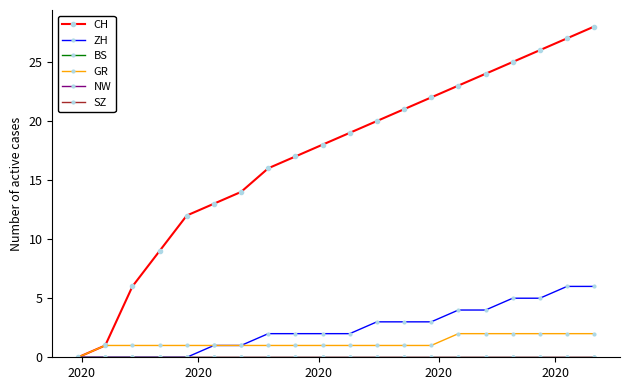

Reading left to right, transcribe all the data shown in this chart.

CH: 0	1	6	9	12	13	14	16	17	18	19	20	21	22	23	24	25	26	27	28
ZH: 0	0	0	0	0	1	1	2	2	2	2	3	3	3	4	4	5	5	6	6
BS: 0	0	0	0	0	0	0	0	0	0	0	0	0	0	0	0	0	0	0	0
GR: 0	1	1	1	1	1	1	1	1	1	1	1	1	1	2	2	2	2	2	2
NW: 0	0	0	0	0	0	0	0	0	0	0	0	0	0	0	0	0	0	0	0
SZ: 0	0	0	0	0	0	0	0	0	0	0	0	0	0	0	0	0	0	0	0